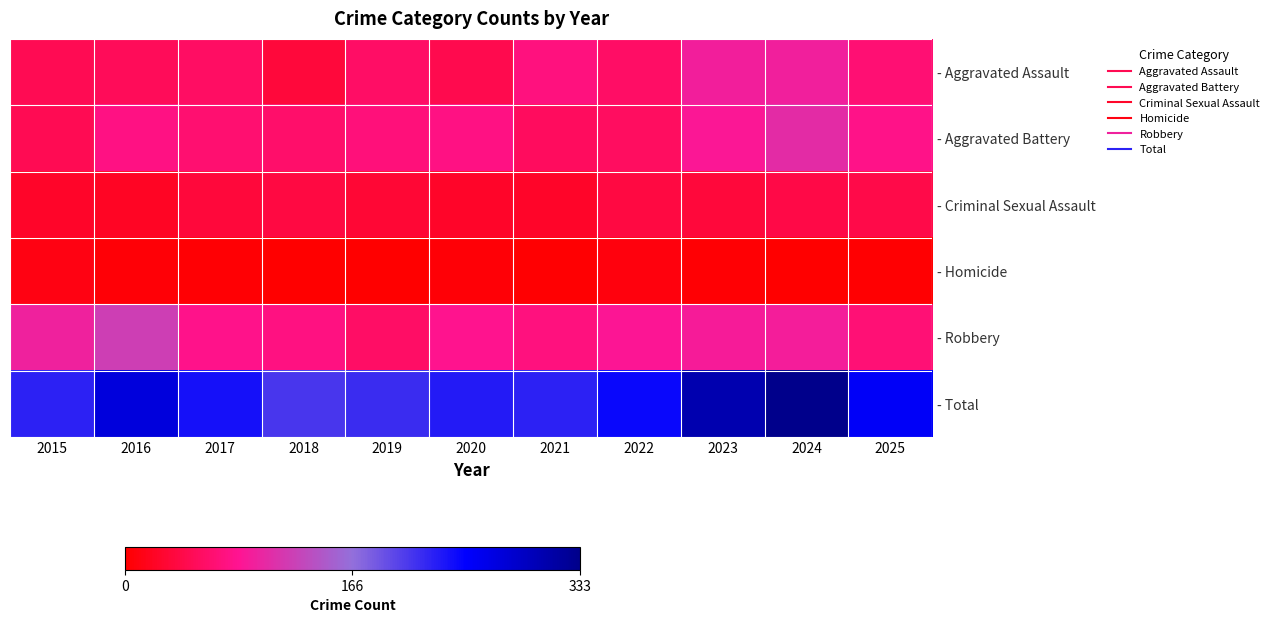

Reading left to right, list all the values displayed in this chart.

- Aggravated Assault: 2015=47	2016=51	2017=57	2018=35	2019=58	2020=45	2021=72	2022=58	2023=93	2024=94	2025=66
- Aggravated Battery: 2015=48	2016=75	2017=64	2018=61	2019=70	2020=75	2021=54	2022=55	2023=86	2024=105	2025=77
- Criminal Sexual Assault: 2015=24	2016=22	2017=35	2018=39	2019=31	2020=24	2021=24	2022=38	2023=34	2024=41	2025=42
- Homicide: 2015=11	2016=5	2017=3	2018=1	2019=0	2020=5	2021=2	2022=8	2023=3	2024=1	2025=2
- Robbery: 2015=95	2016=121	2017=79	2018=73	2019=58	2020=81	2021=72	2022=85	2023=90	2024=92	2025=67
- Total: 2015=225	2016=274	2017=238	2018=209	2019=217	2020=230	2021=224	2022=244	2023=306	2024=333	2025=254